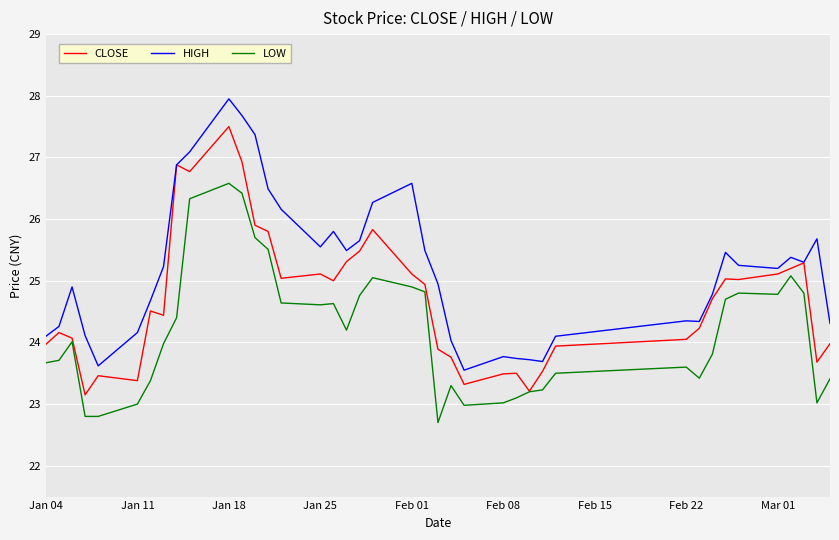

Which series has the largest total across all categories?

HIGH